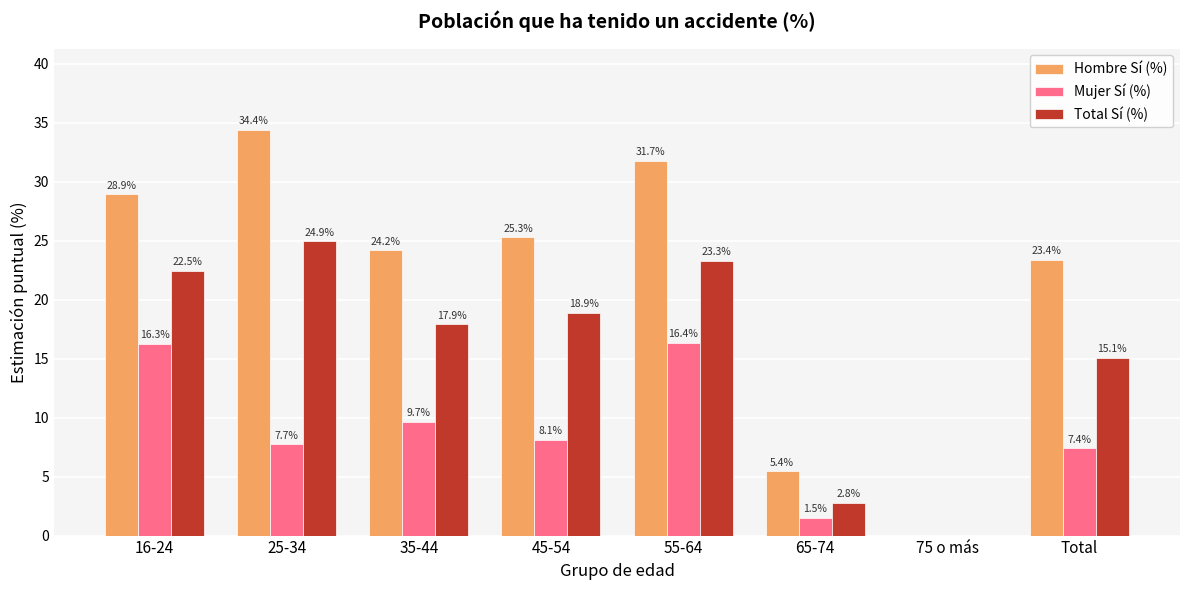

What are all the series names shown in the legend?

Hombre Sí (%), Mujer Sí (%), Total Sí (%)